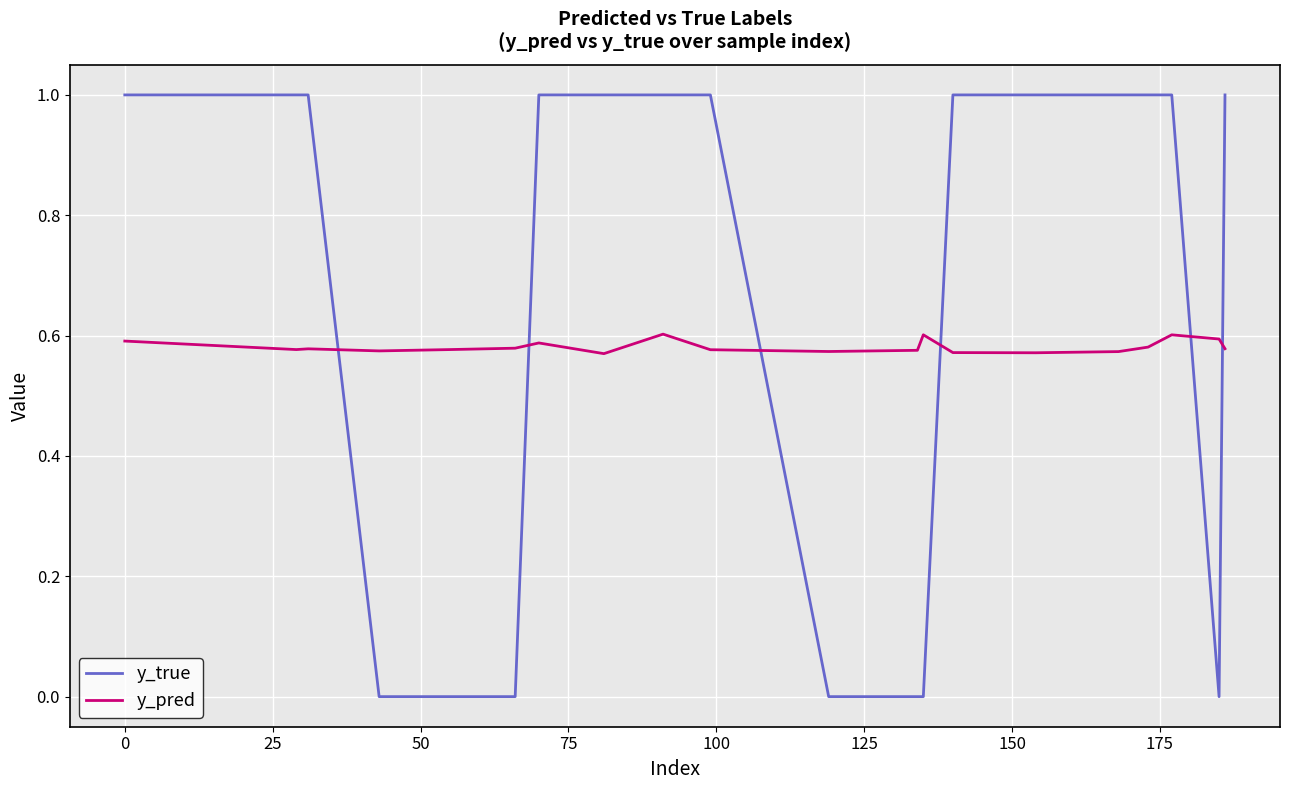

Which series ends up on top after the final intersection of y_pred and y_true?

y_true